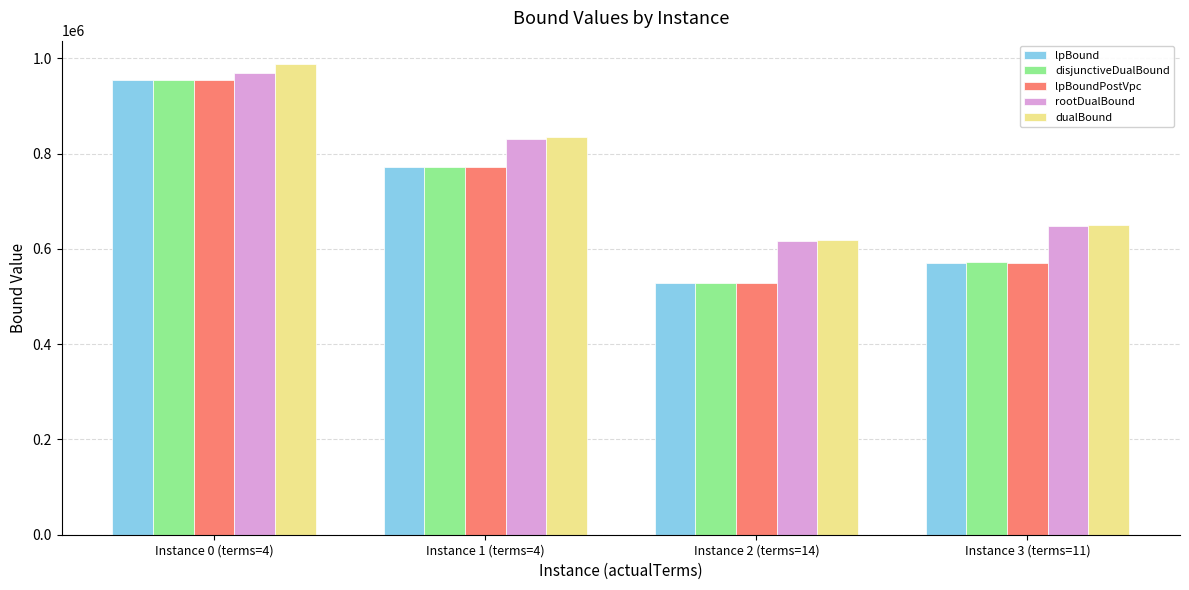

What is the difference between the highest and lowest values at Instance 3 (terms=11)?

78080.3